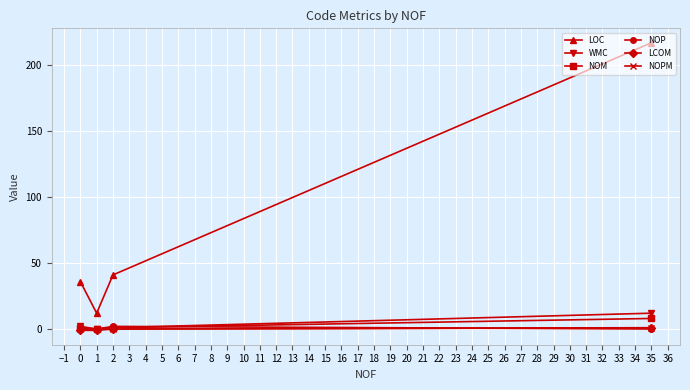

Which series has the widest spread of values?

LOC